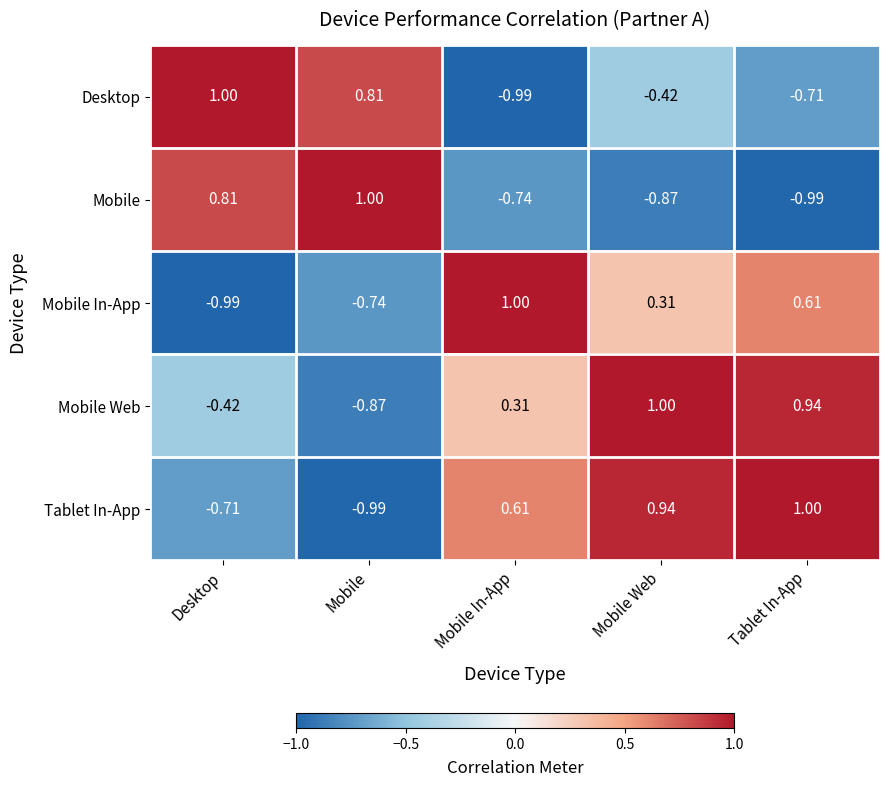

How many distinct data groups are displayed?

5